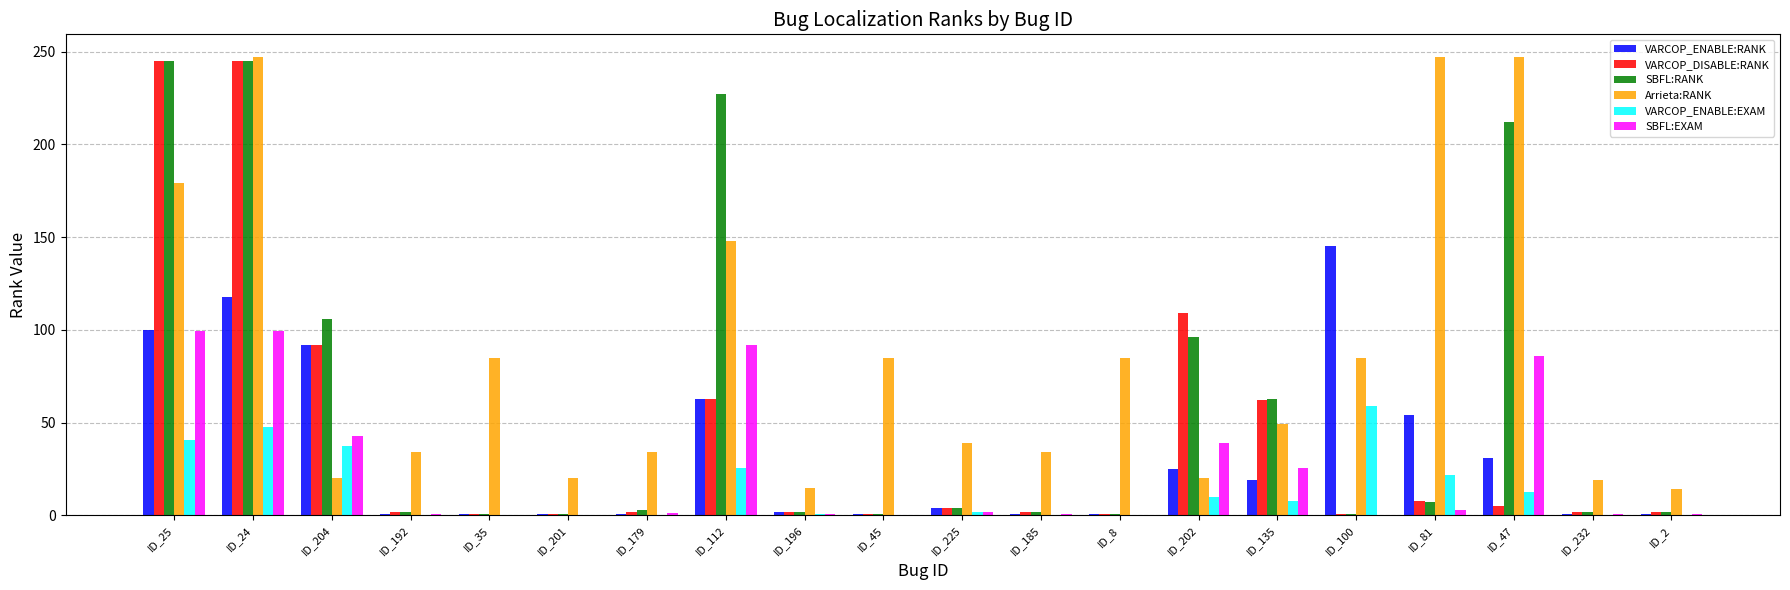

Are the bars grouped side by side (vs. stacked)?

Yes